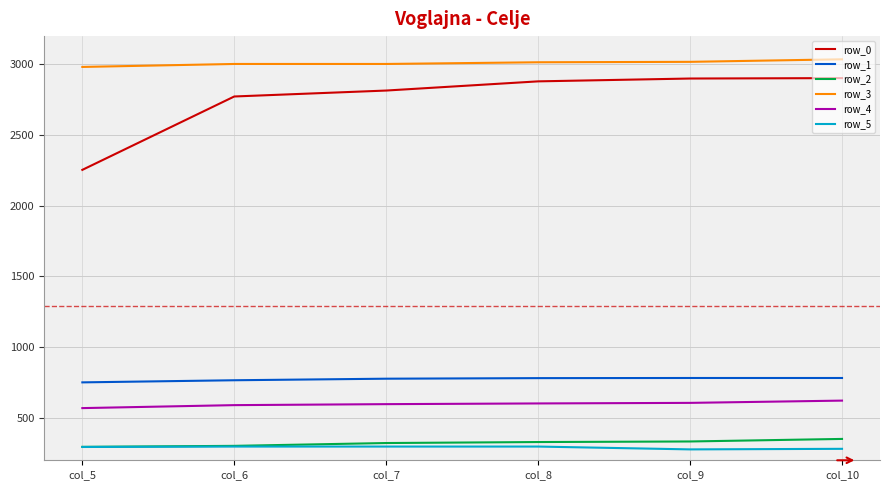

What is the total value across all series at col_7?

7811